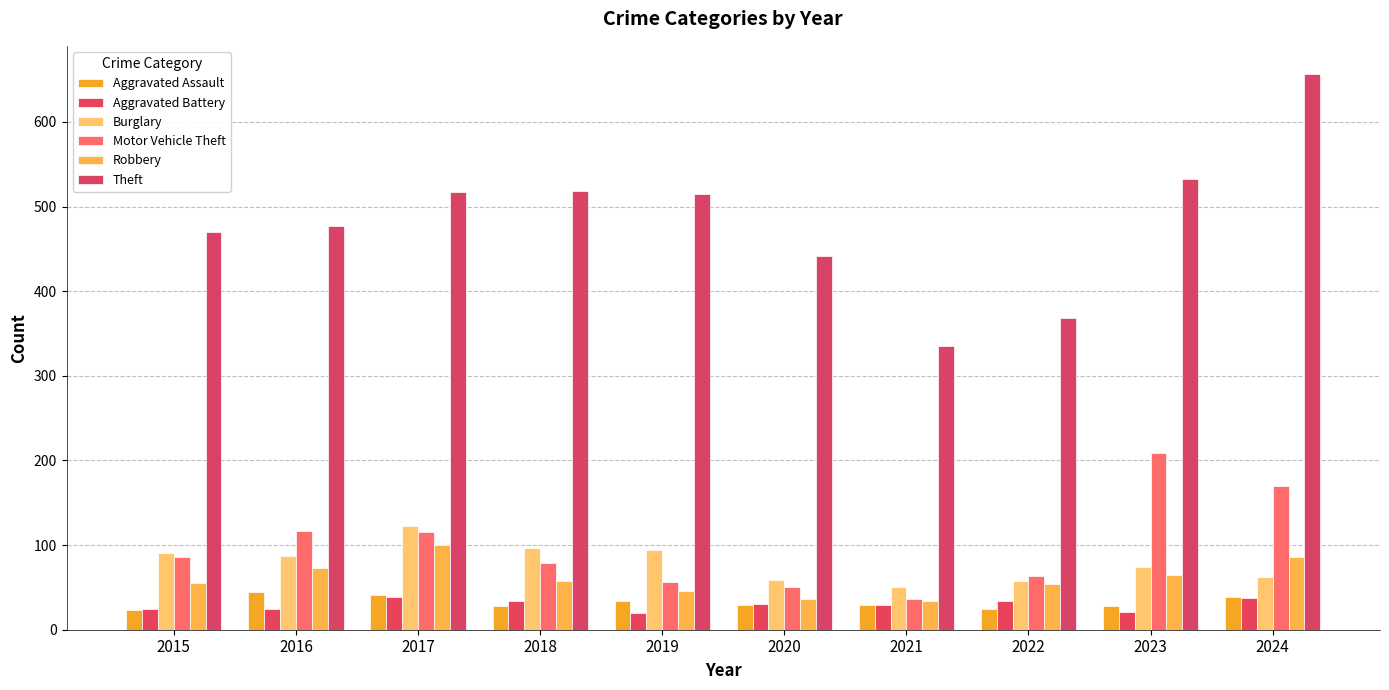

Does the chart contain stacked bars?

No